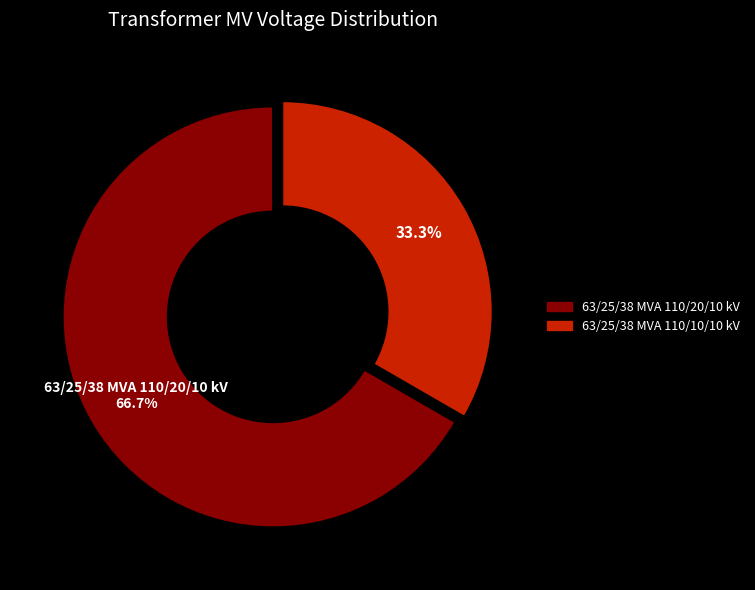

True or false: 63/25/38 MVA 110/10/10 kV accounts for 33% of the total.

True